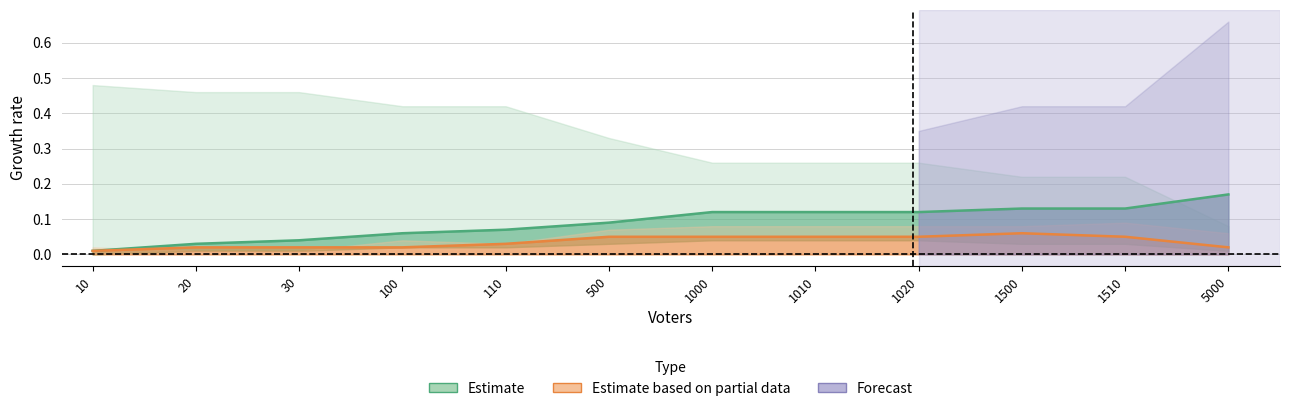

True or false: Estimate based on partial data has a value of 0.0 at 100.

True